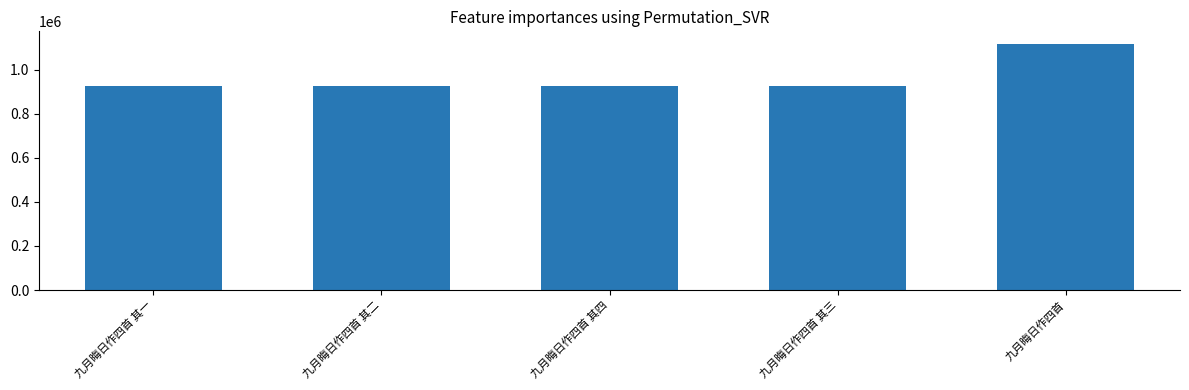

True or false: the data shows 1624826 at 九月晦日作四首.

False